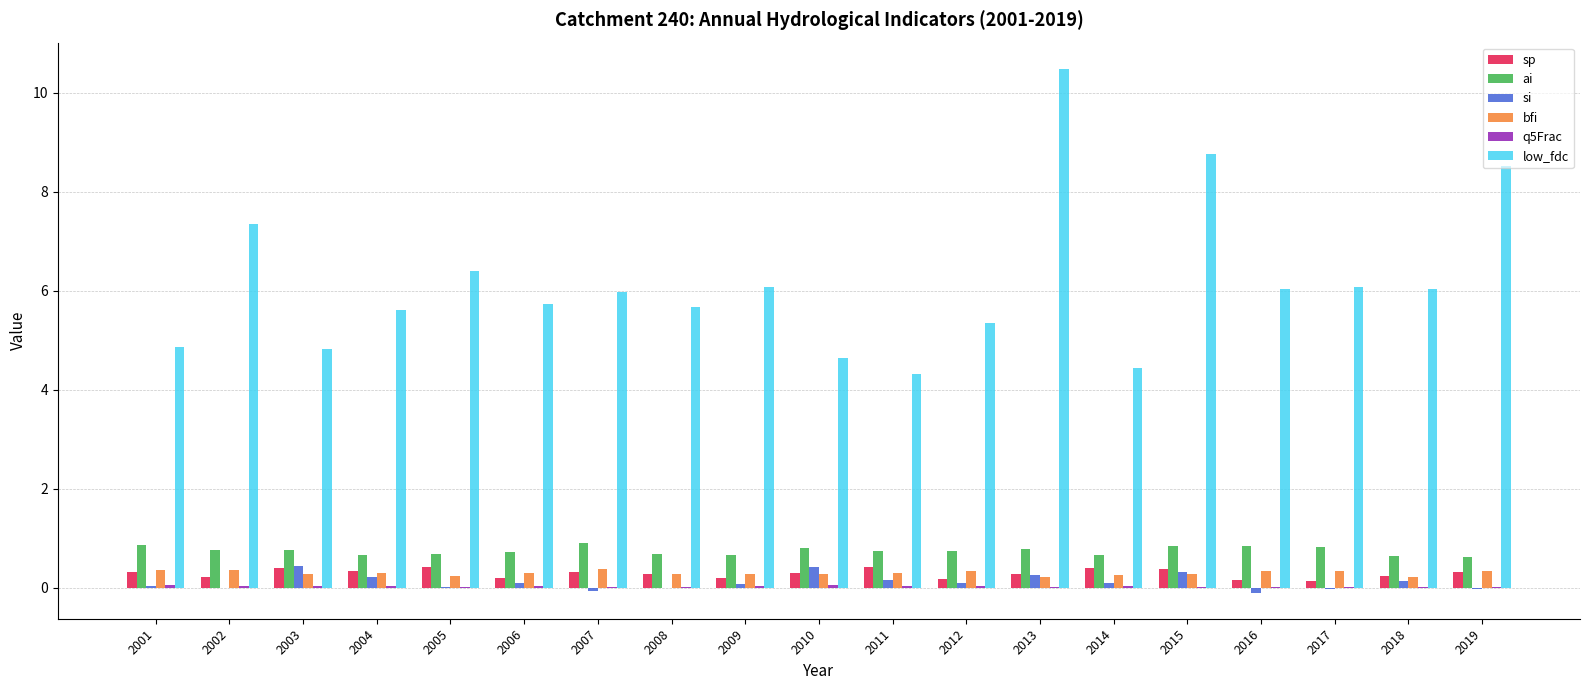

How many distinct data groups are displayed?

6